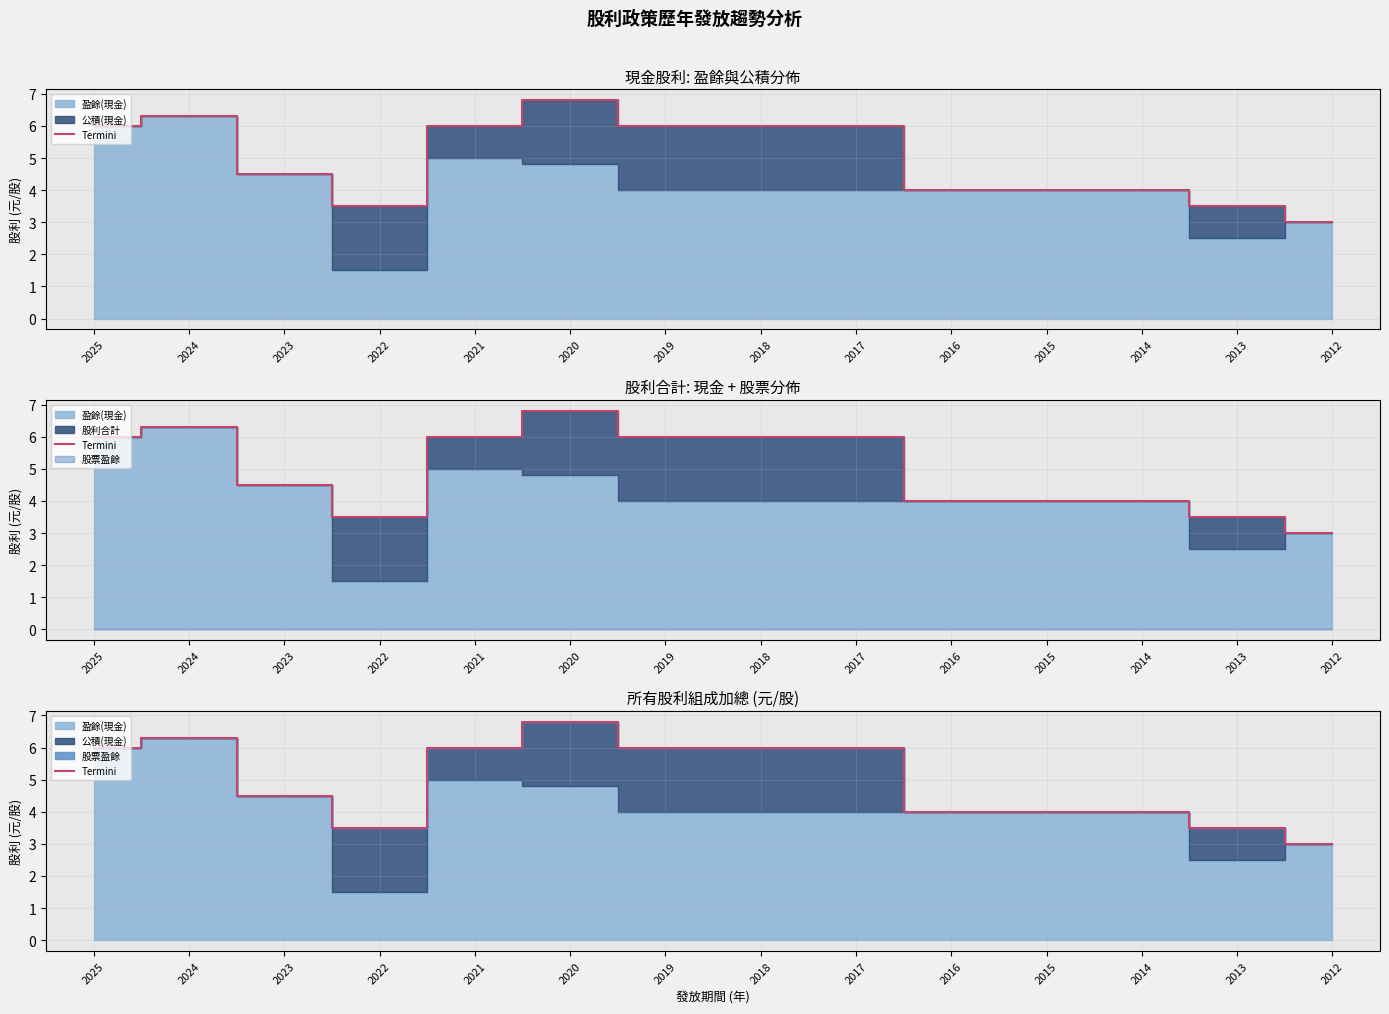

Where is the first local minimum?

2022